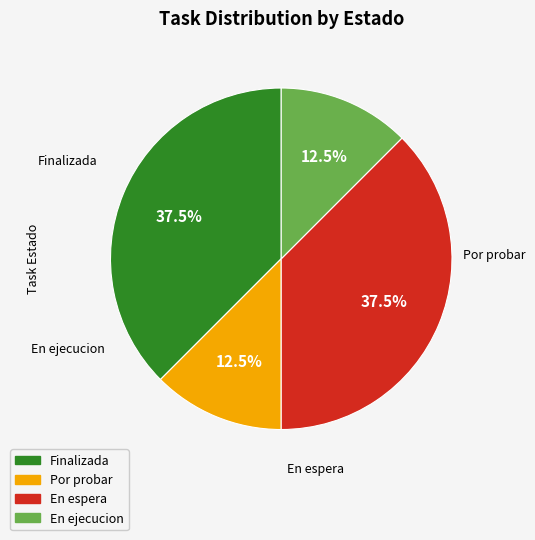

Between En ejecucion and En espera, which is larger?

En espera